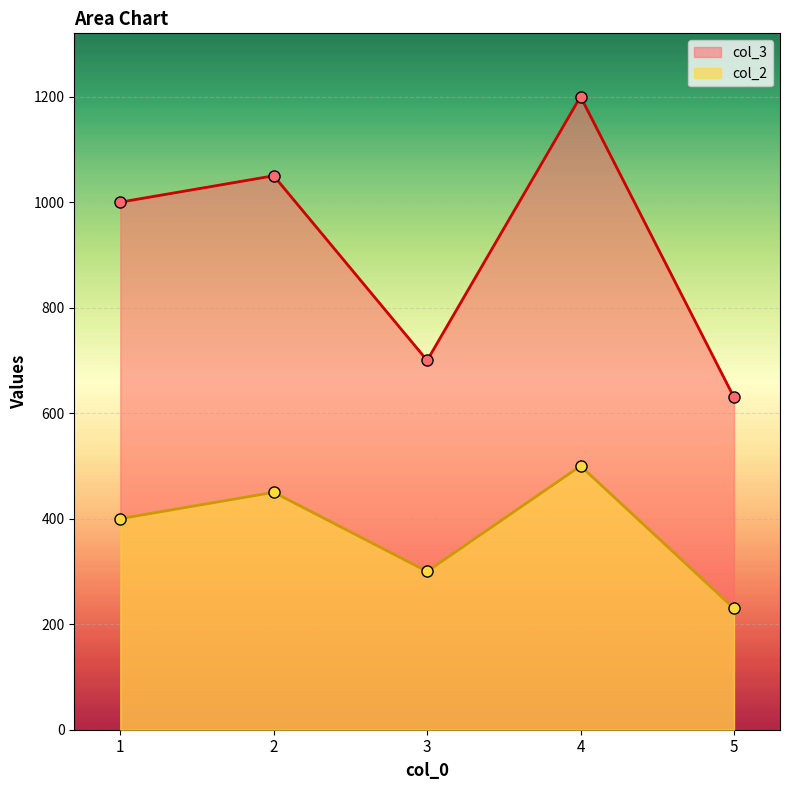

Which series has the largest total across all categories?

col_3